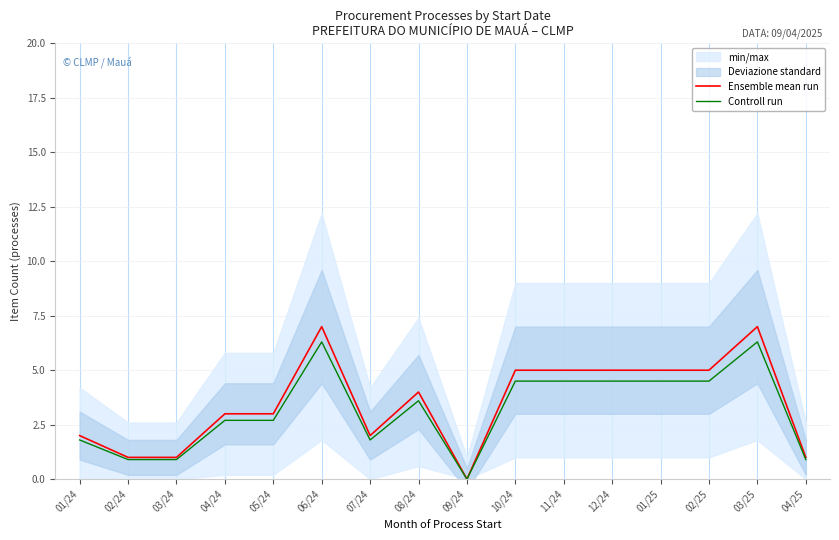

List the labels in order of Controll run value, smallest first.

09/24, 02/24, 03/24, 04/25, 01/24, 07/24, 04/24, 05/24, 08/24, 10/24, 11/24, 12/24, 01/25, 02/25, 06/24, 03/25